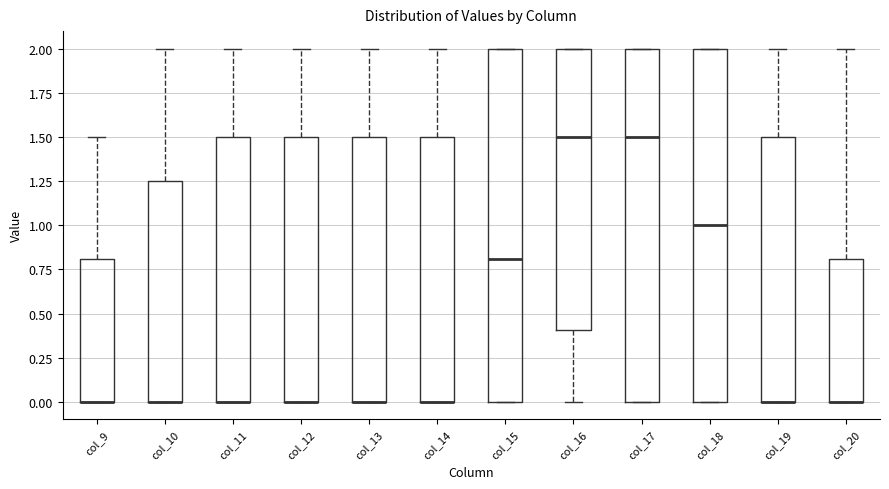

Reading left to right, transcribe this box plot: for each box, give where its median line is, the range the box spans, and where its two whiskers end, as read against the y-axis. The values are not printed on the chart, so give them approximately, as read against the axis.

col_9: median 0.00 (drawn on the box's lower edge), box 0.00 to 0.80, whiskers 0.00 to 1.50
col_10: median 0.00 (drawn on the box's lower edge), box 0.00 to 1.25, whiskers 0.00 to 2.00
col_11: median 0.00 (drawn on the box's lower edge), box 0.00 to 1.50, whiskers 0.00 to 2.00
col_12: median 0.00 (drawn on the box's lower edge), box 0.00 to 1.50, whiskers 0.00 to 2.00
col_13: median 0.00 (drawn on the box's lower edge), box 0.00 to 1.50, whiskers 0.00 to 2.00
col_14: median 0.00 (drawn on the box's lower edge), box 0.00 to 1.50, whiskers 0.00 to 2.00
col_15: median 0.80, box 0.00 to 2.00, whiskers 0.00 to 2.00
col_16: median 1.50, box 0.40 to 2.00, whiskers 0.00 to 2.00
col_17: median 1.50, box 0.00 to 2.00, whiskers 0.00 to 2.00
col_18: median 1.00, box 0.00 to 2.00, whiskers 0.00 to 2.00
col_19: median 0.00 (drawn on the box's lower edge), box 0.00 to 1.50, whiskers 0.00 to 2.00
col_20: median 0.00 (drawn on the box's lower edge), box 0.00 to 0.80, whiskers 0.00 to 2.00